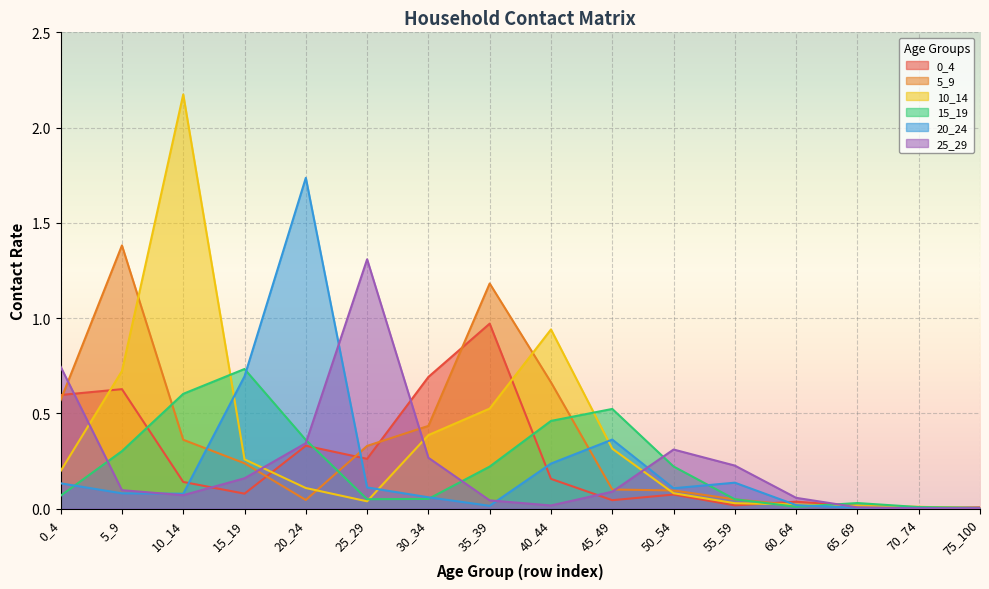

Where do 20_24 and 5_9 first cross each other?

10_14 and 15_19